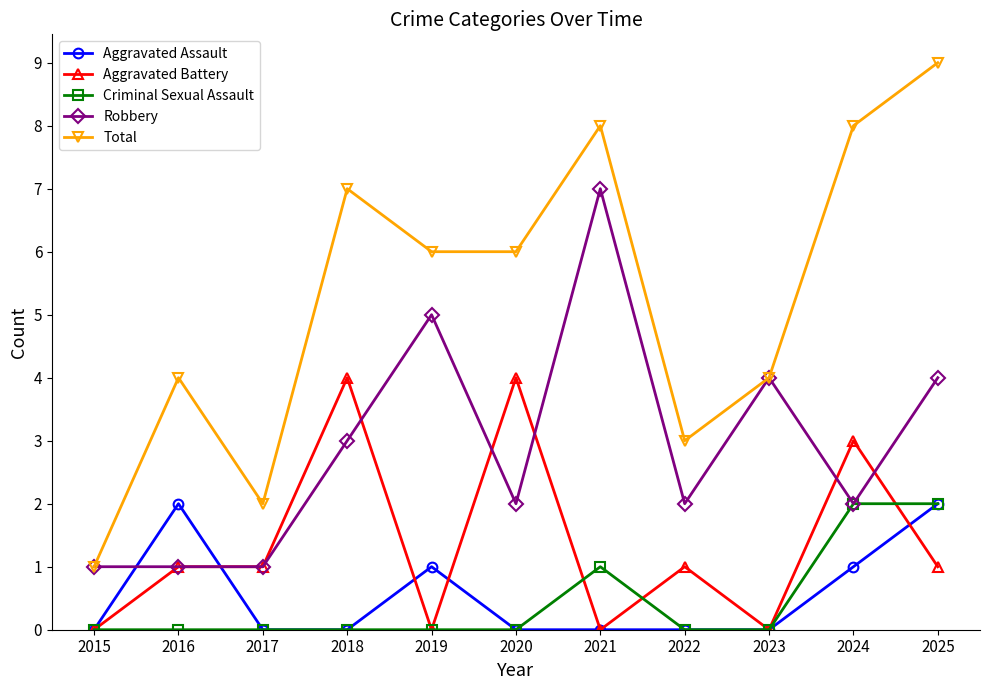

Where is the first local minimum for Total?

2017